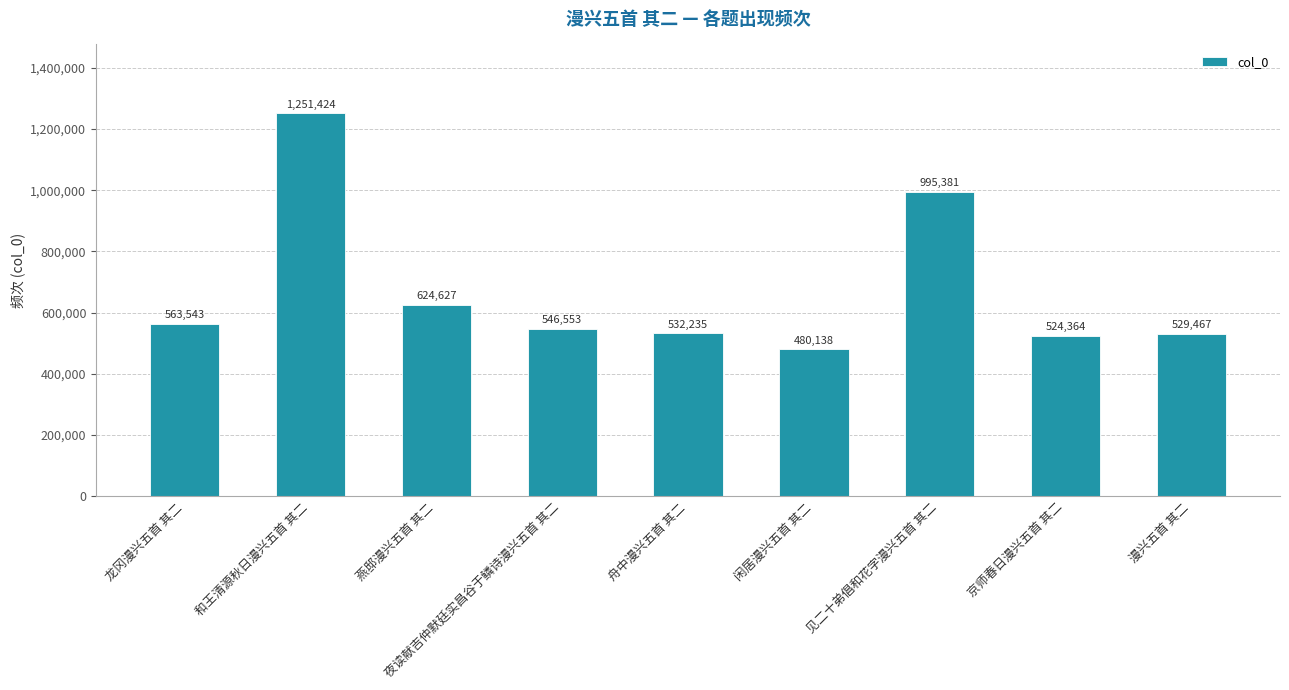

How many bars are there in total?

9